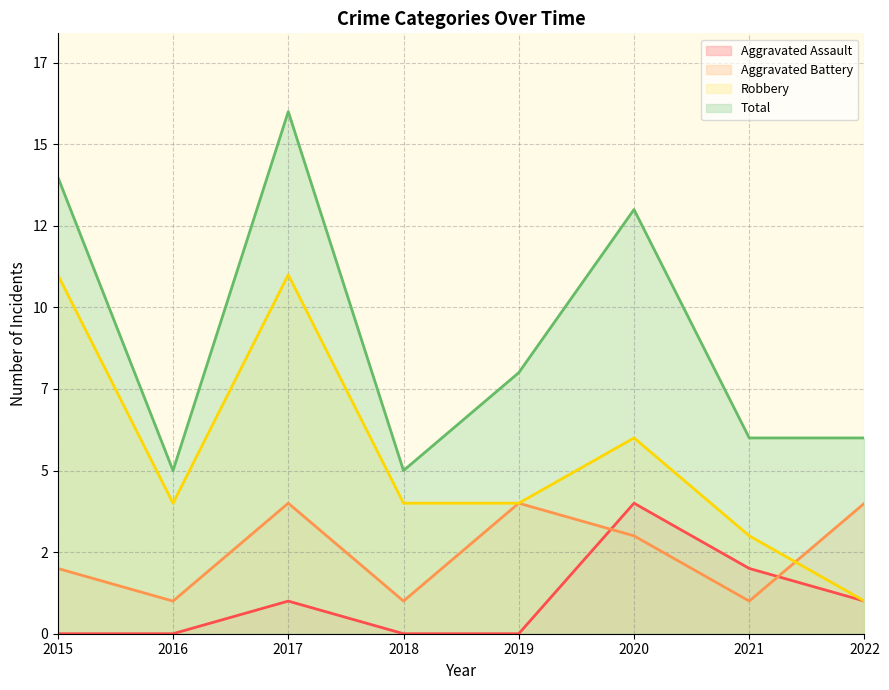

Count the Aggravated Battery values in the range 1 to 4.

8